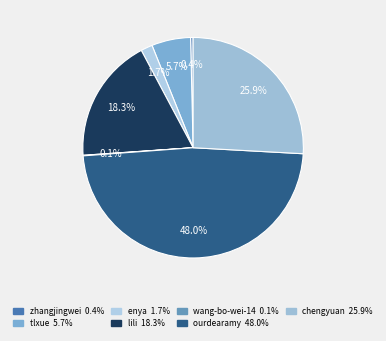

The zhangjingwei slice represents 0% of the pie. True or false?

True